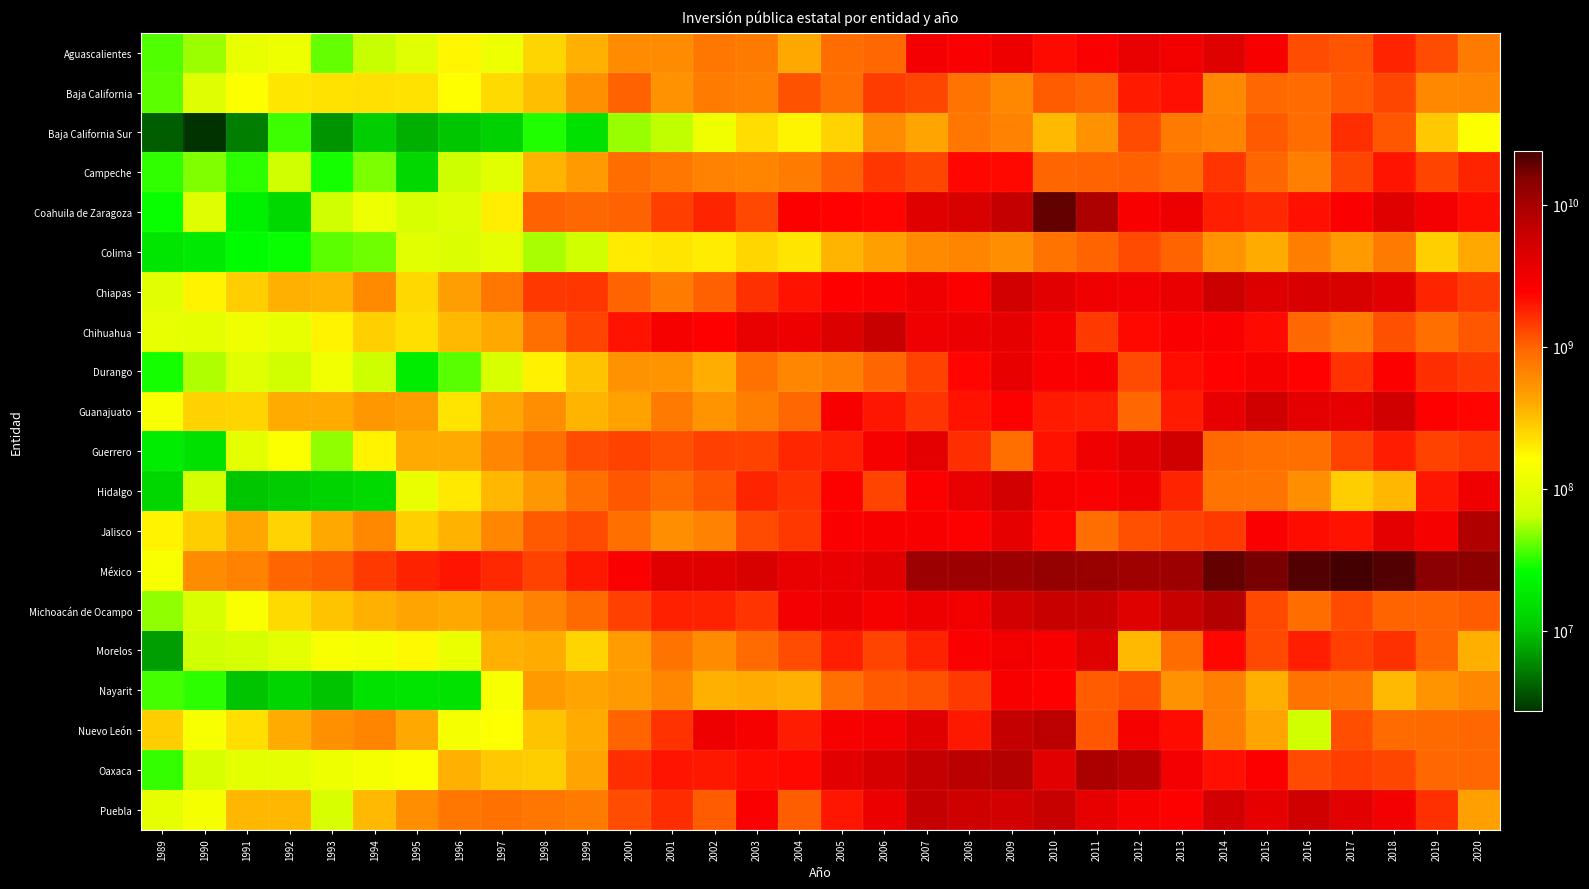

At how many categories does at least one series exceed 12291810471?

8